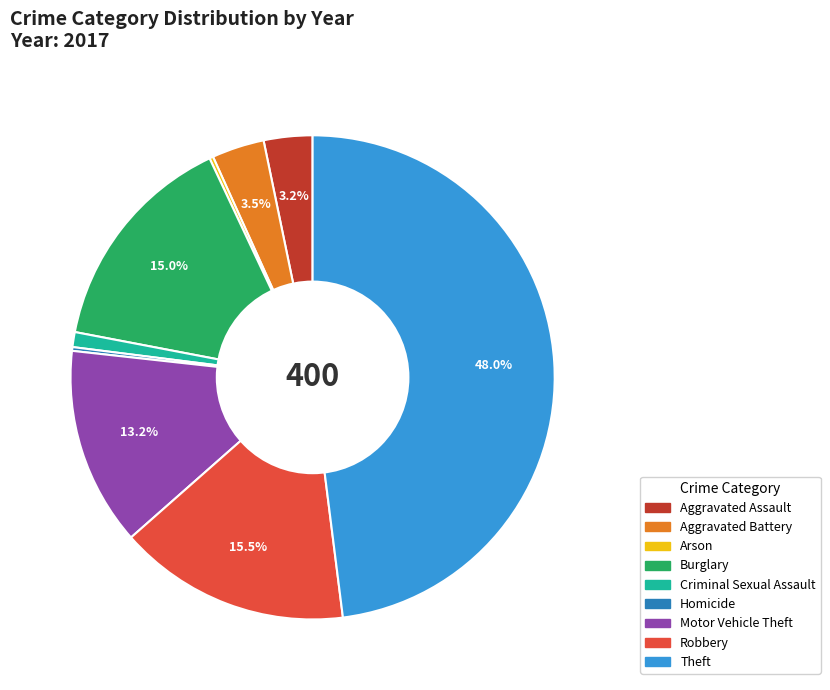

True or false: Burglary accounts for 15% of the total.

True